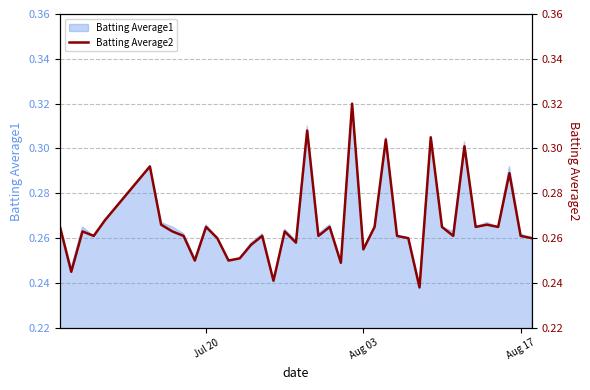

Count the number of categories in the chart.

40